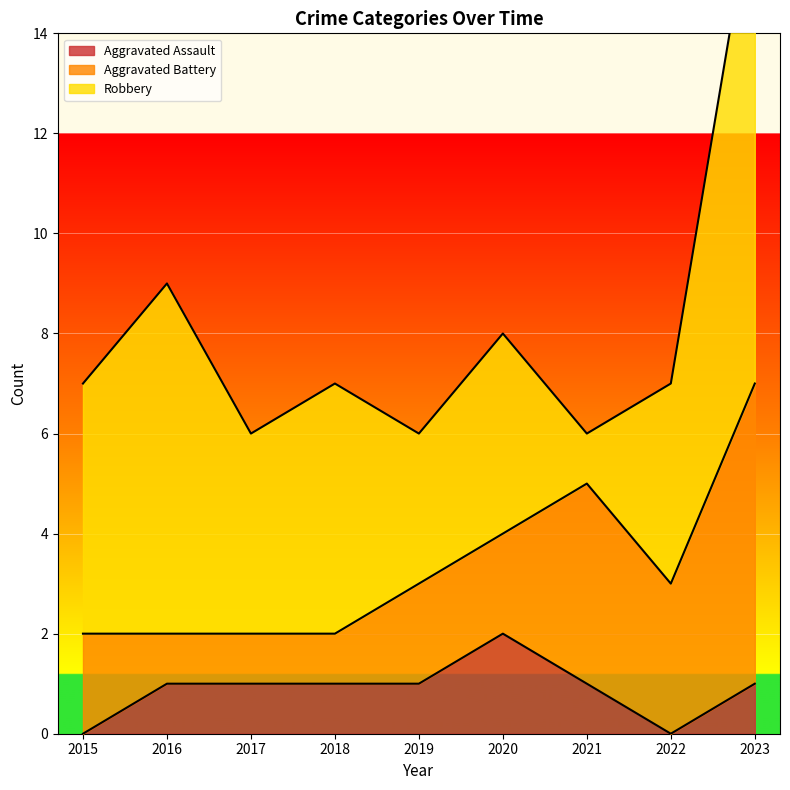

What is the value of the Aggravated Assault point at the 5th from the left?

1